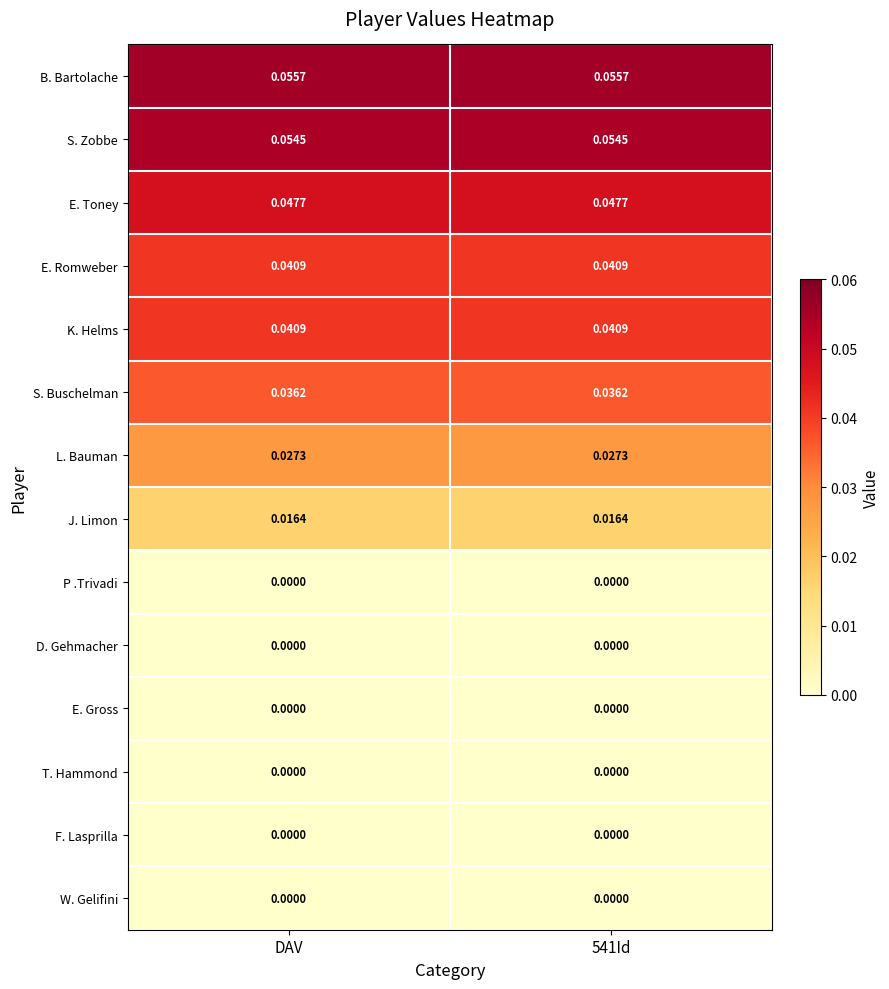

Is the value of B. Bartolache at 541Id greater than the value of D. Gehmacher at 541Id?

Yes